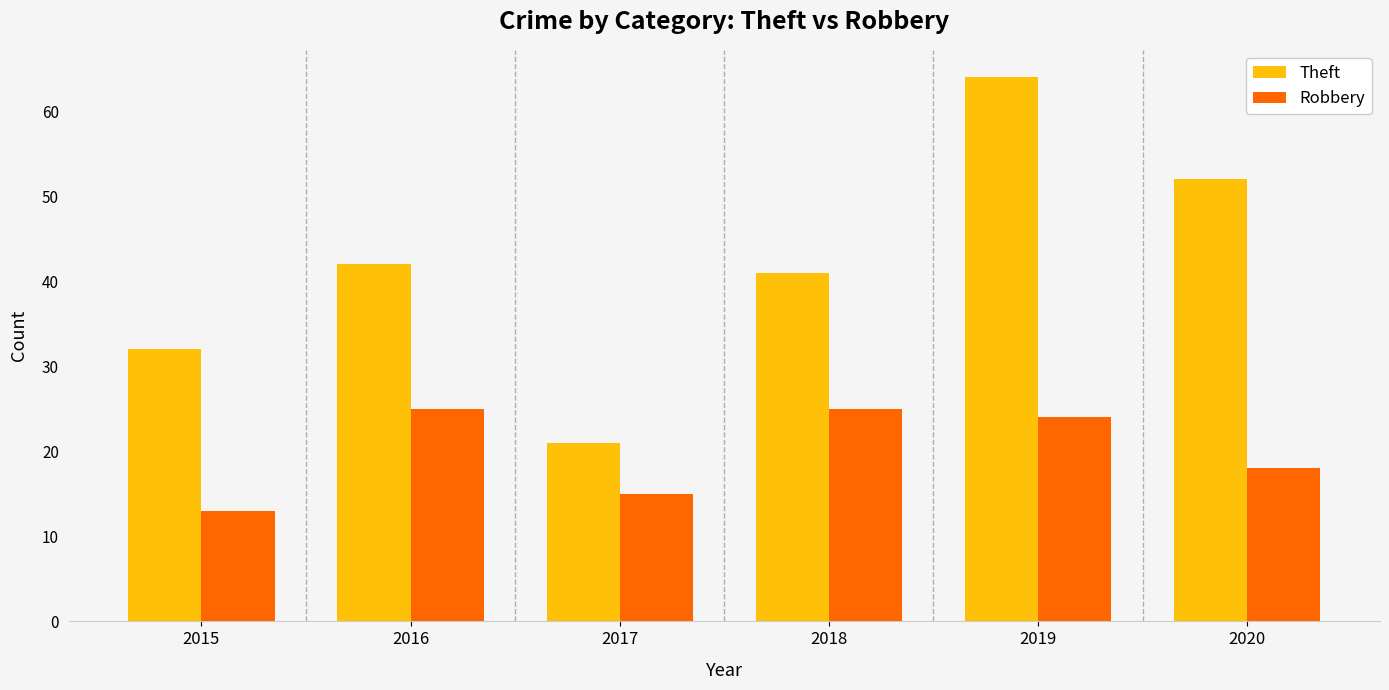

What is the maximum value for Robbery?

25